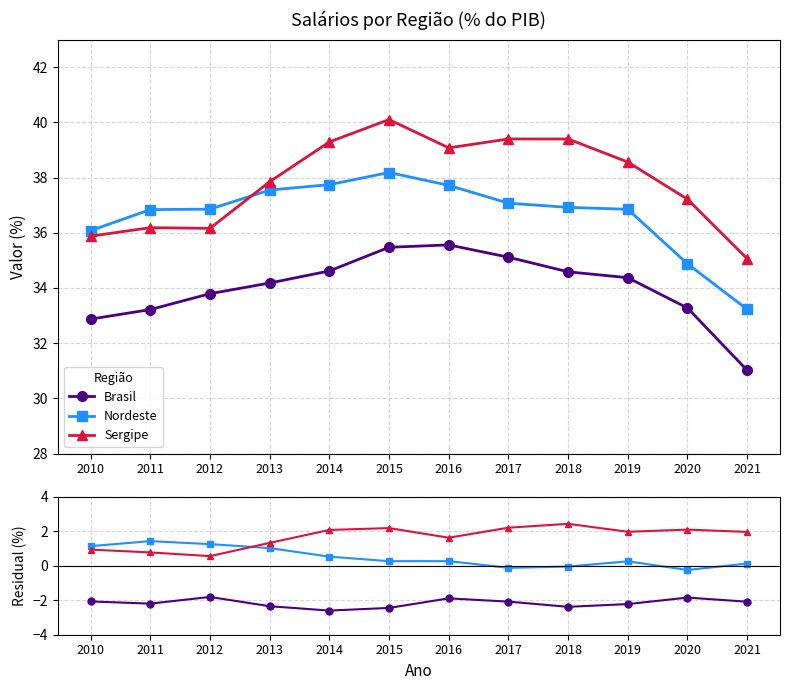

Rank the series at 2010 from lowest to highest value.

Brasil, Sergipe, Nordeste